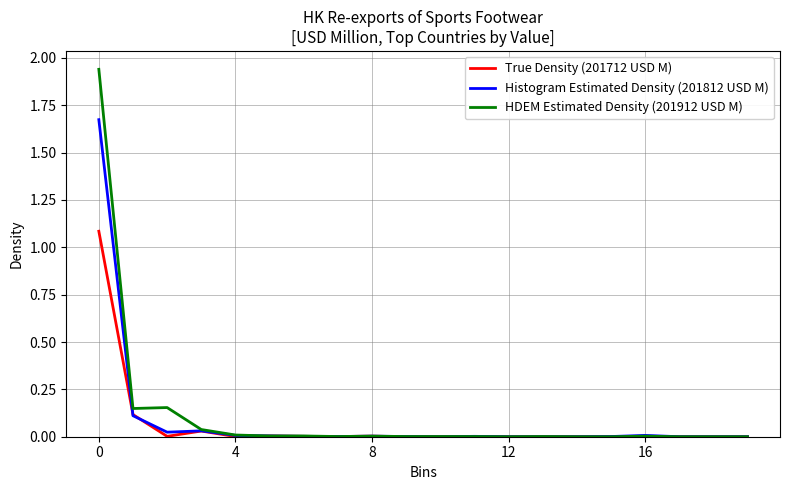

Which series has the largest range (max minus min)?

HDEM Estimated Density (201912 USD M)